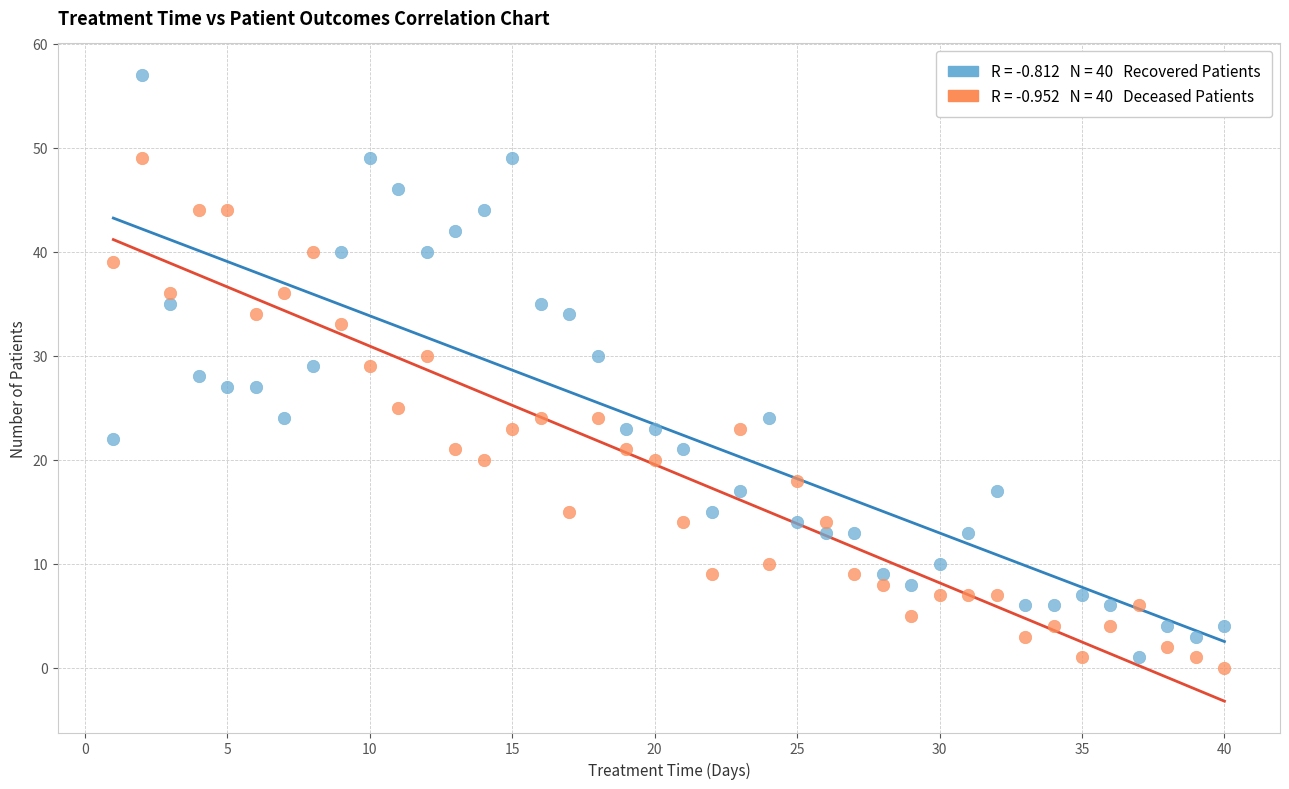

Across all data points, what is the range of Y values (max minus min)?

57